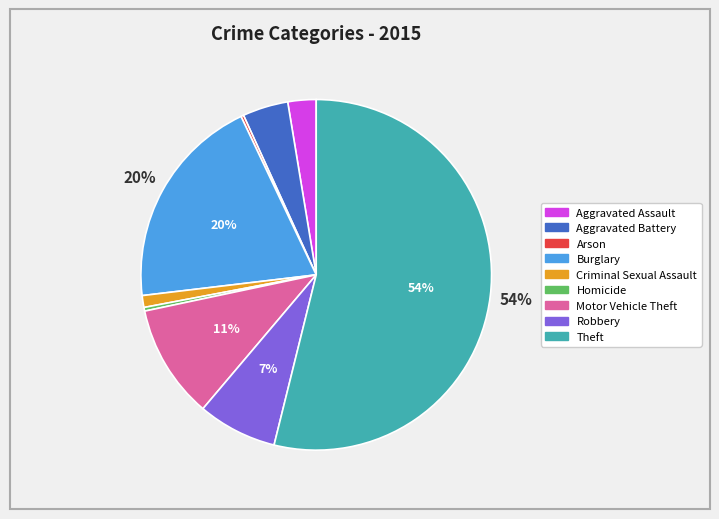

To the nearest percent, what percentage of the pie is Aggravated Battery?

4%